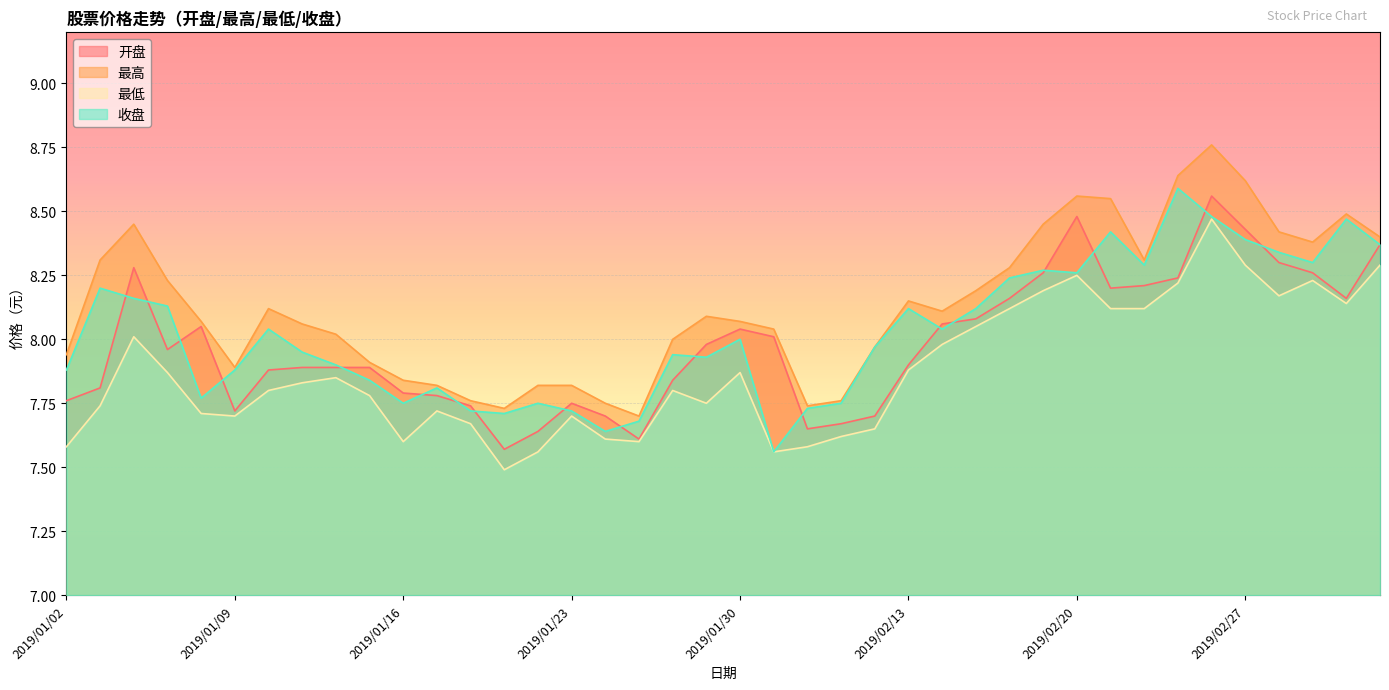

Which category has the lowest value across all series?

2019/01/21